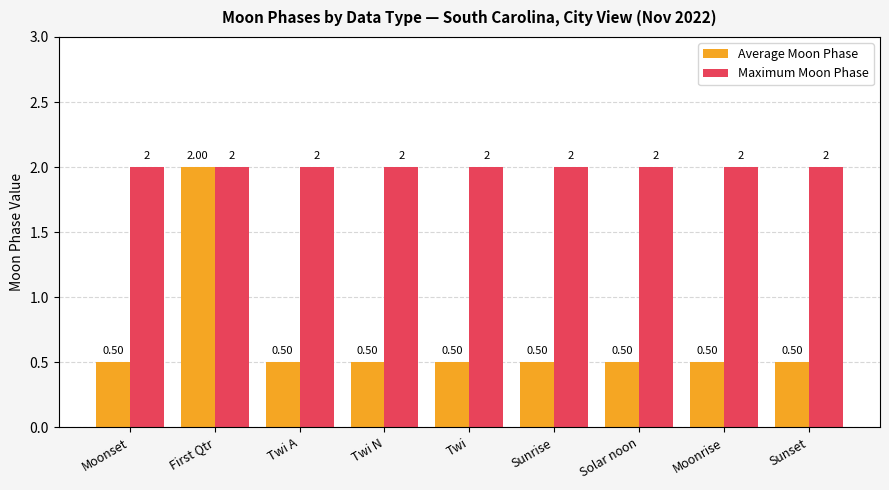

Reading right to left, transcribe all the data shown in this chart.

Average Moon Phase: 0.5	0.5	0.5	0.5	0.5	0.5	0.5	2.0	0.5
Maximum Moon Phase: 2.0	2.0	2.0	2.0	2.0	2.0	2.0	2.0	2.0